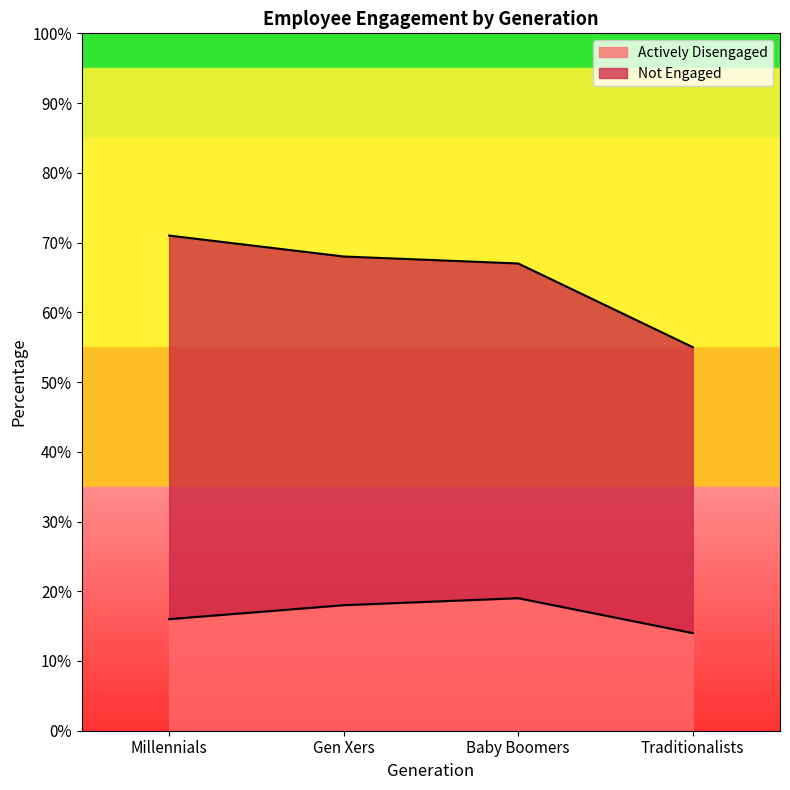

What is the difference between the second highest and second lowest values?

2